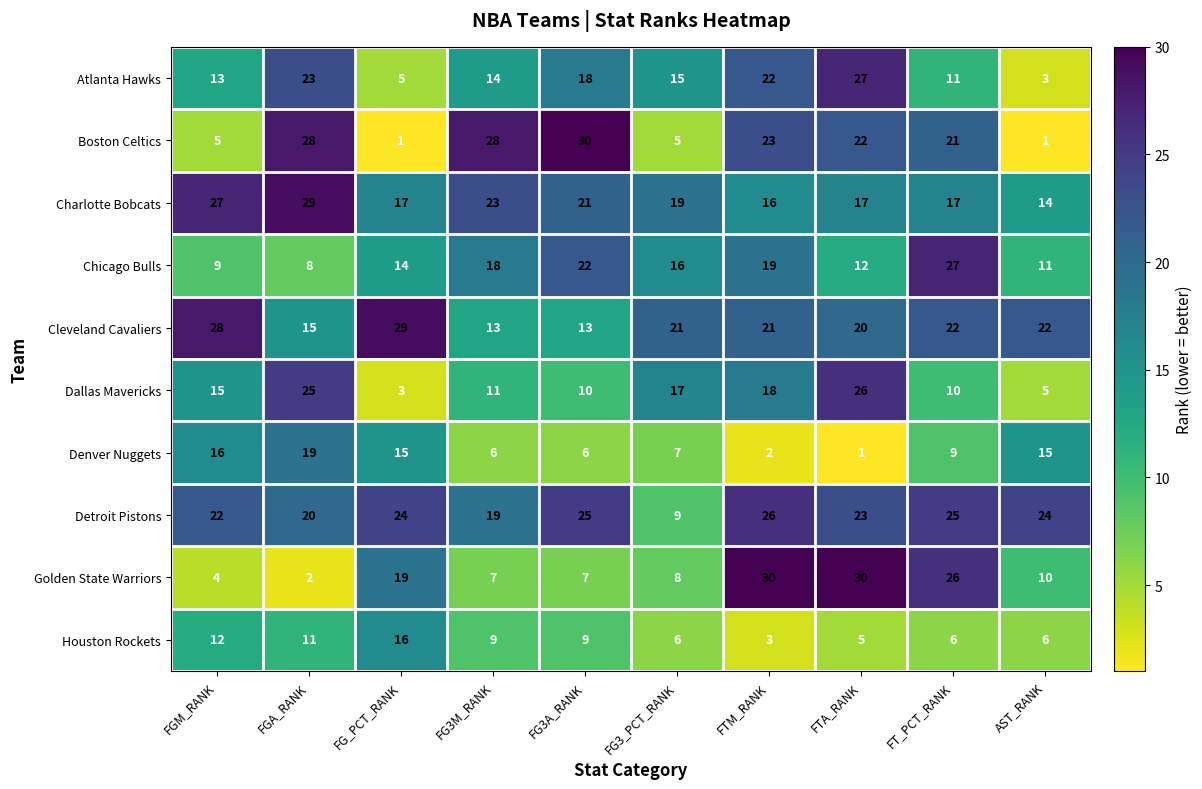

What value does the Boston Celtics series have at FTA_RANK, to the nearest 10?

20